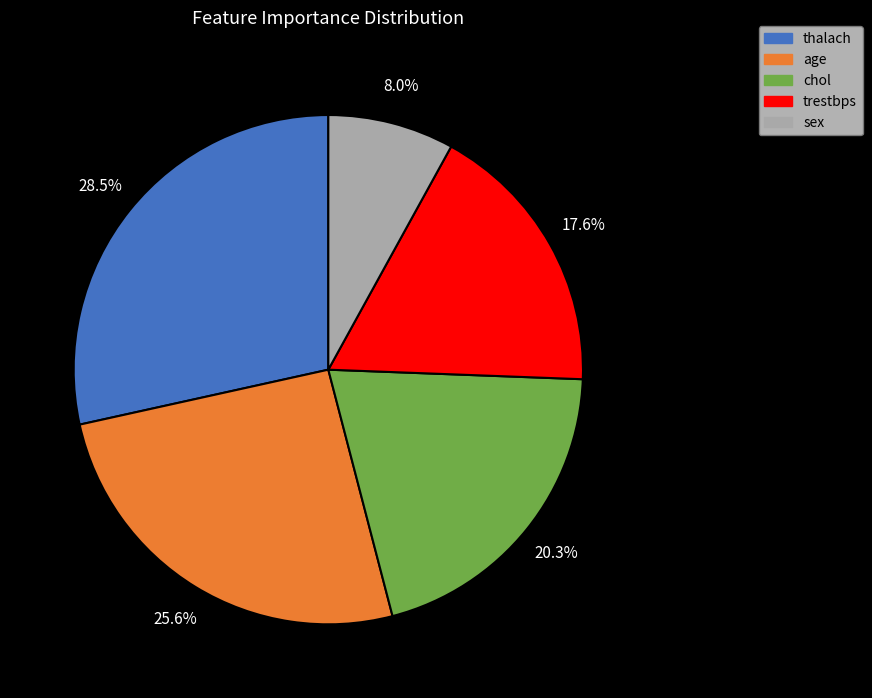

Count the number of slices in the pie.

5